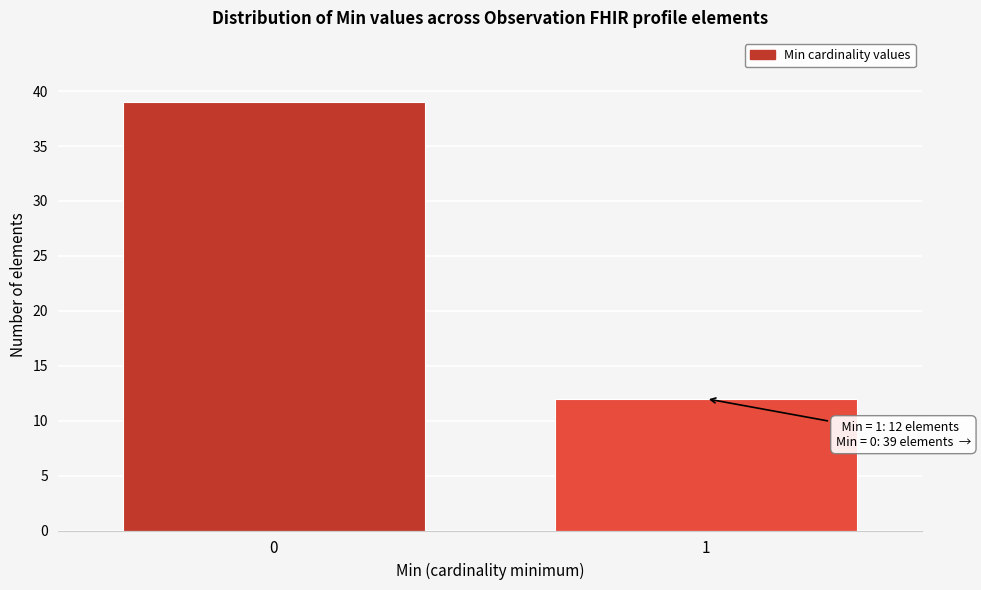

Reading left to right, transcribe all the data shown in this chart.

39	12